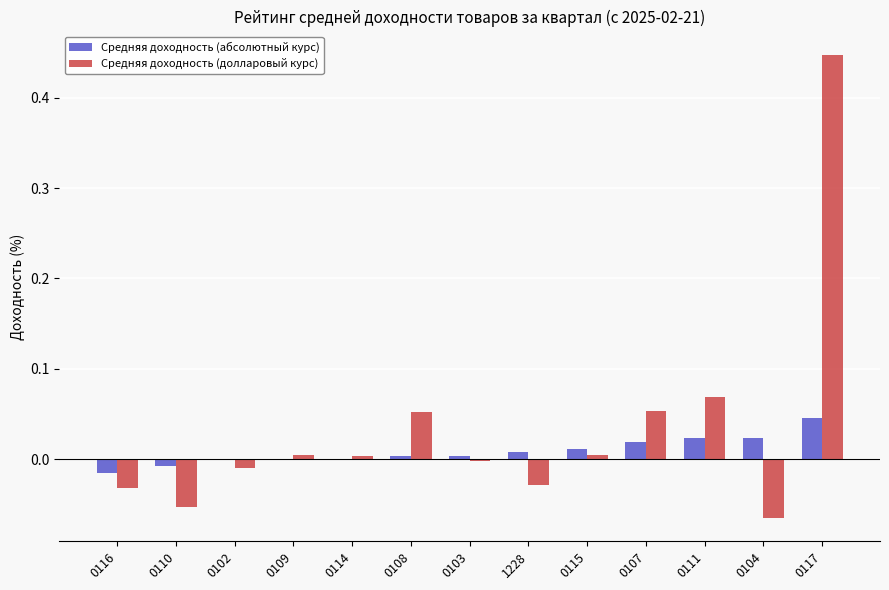

How many groups of bars are there?

13